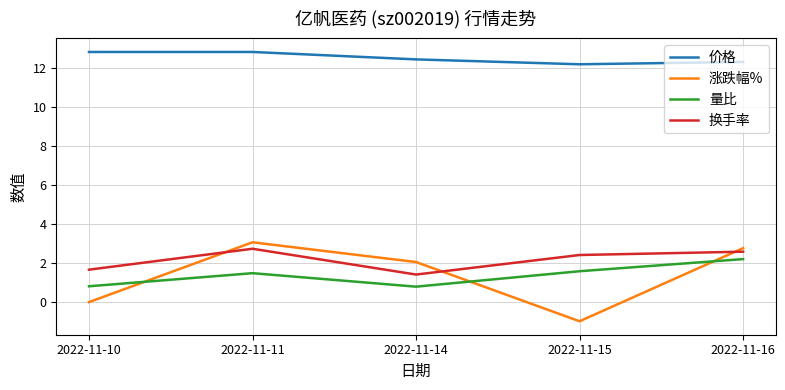

At 2022-11-15, list the series in order from largest to smallest.

价格, 换手率, 量比, 涨跌幅%